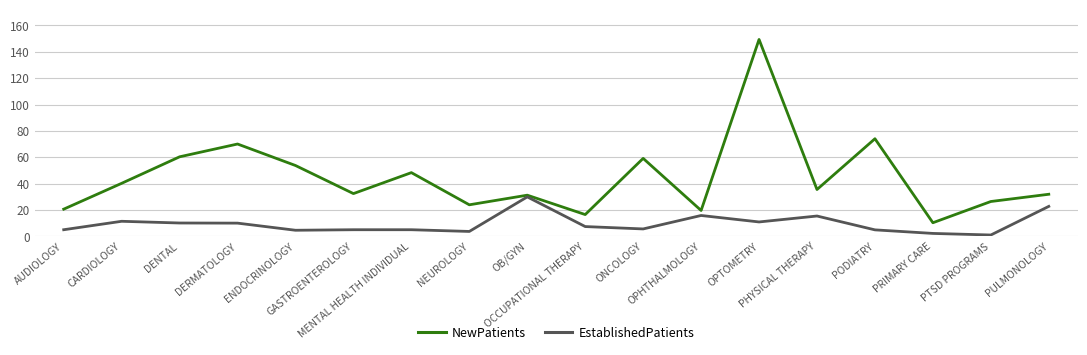

Which series has the largest total across all categories?

NewPatients